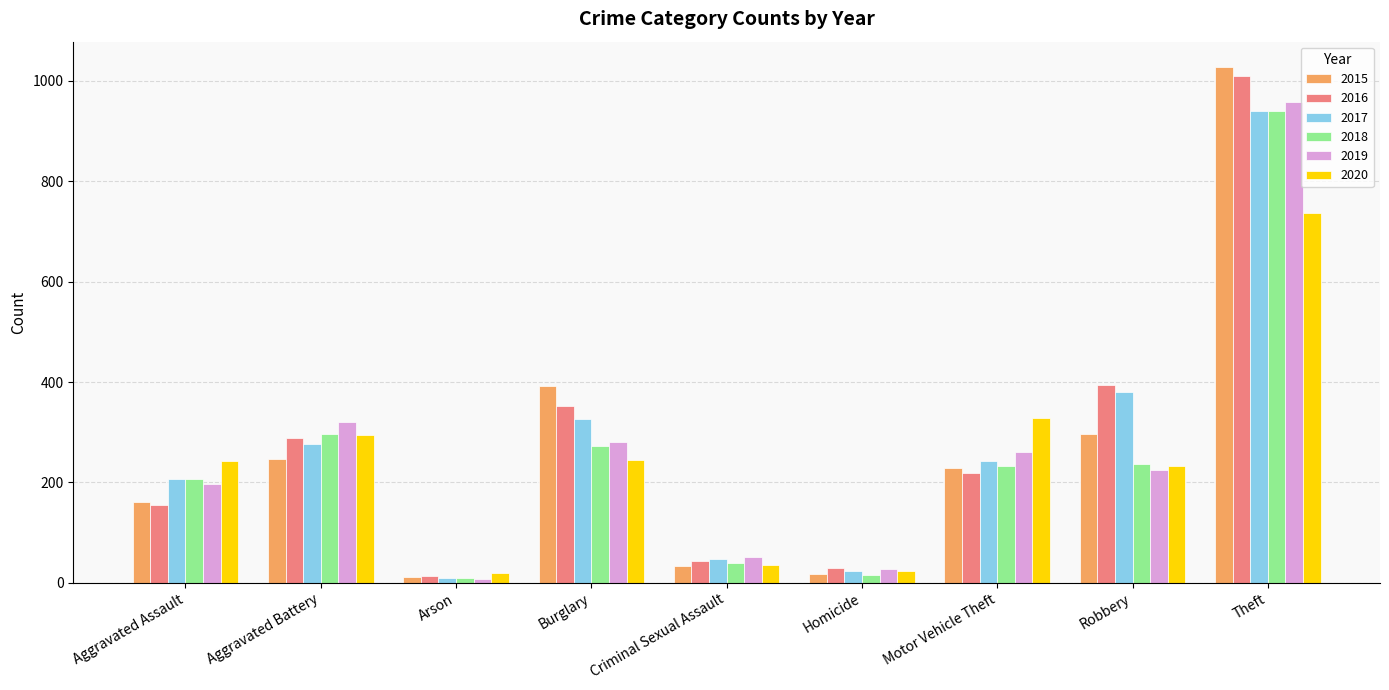

How many values in the 2020 series are below 242?

4